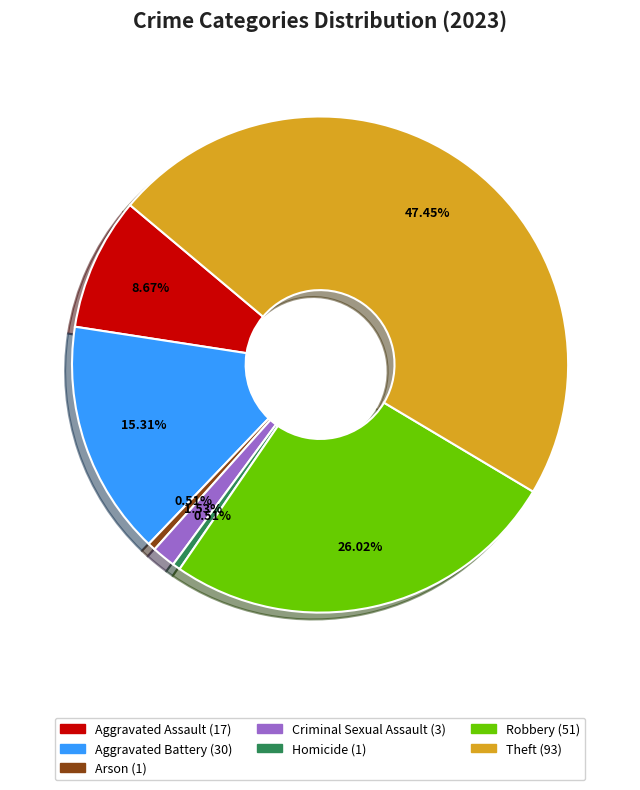

To the nearest percent, what is the difference between the largest and smallest slice percentages?

47%